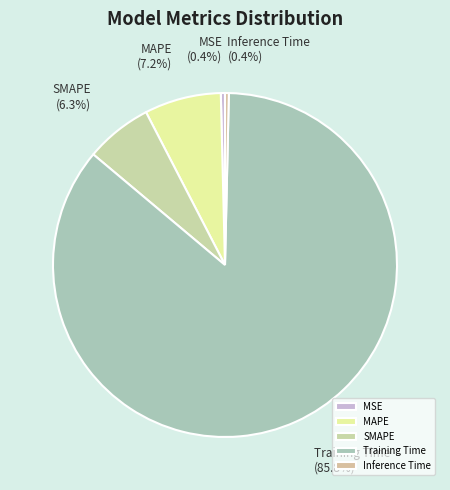

Between MAPE and MSE, which is larger?

MAPE